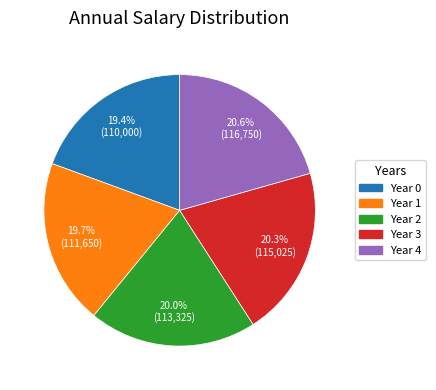

Is it true that Year 4 is 21% of the pie?

True